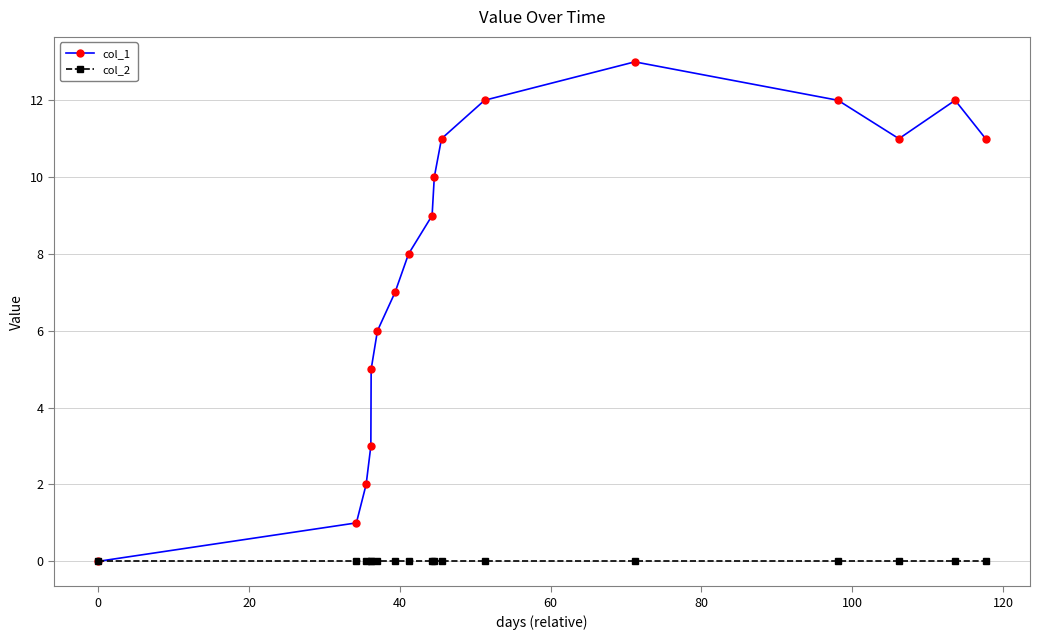

Rank the series by their average value, from highest to lowest.

col_1, col_2